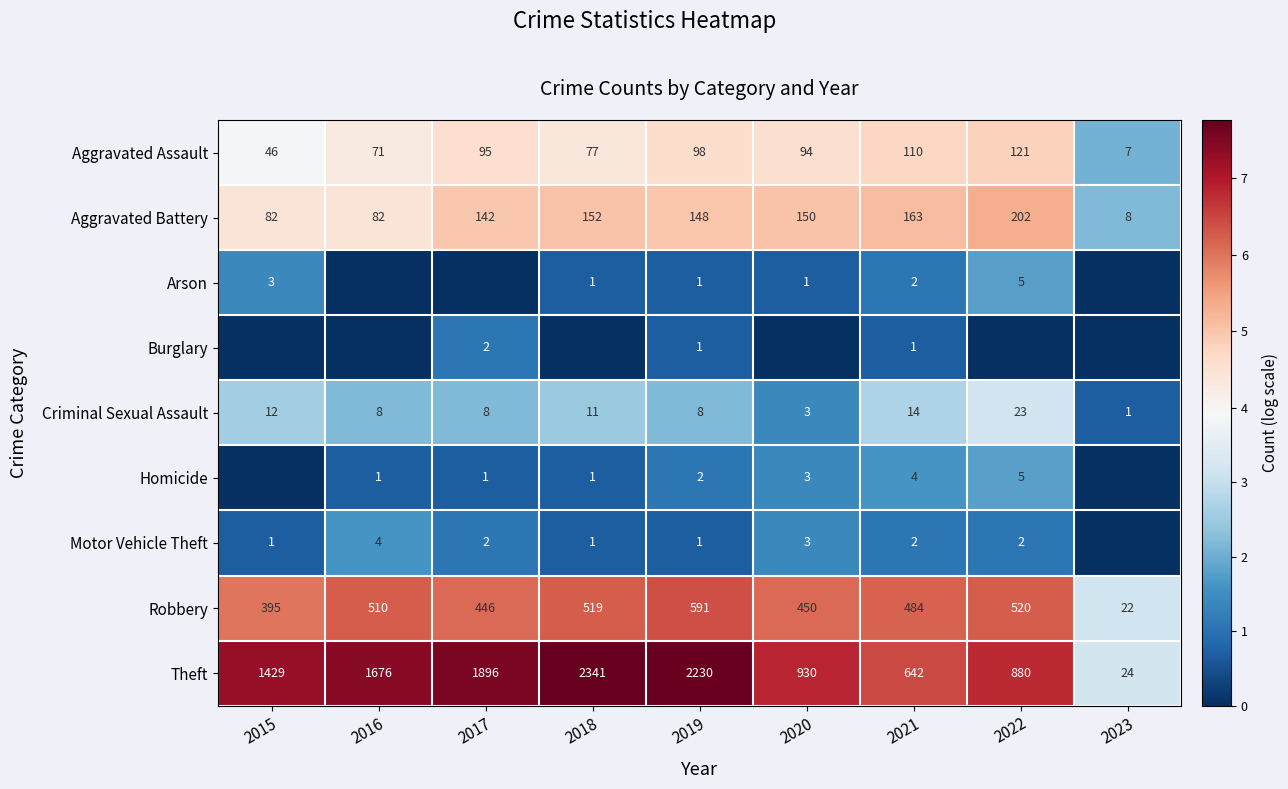

The value of Burglary at 2019 is 1. True or false?

True